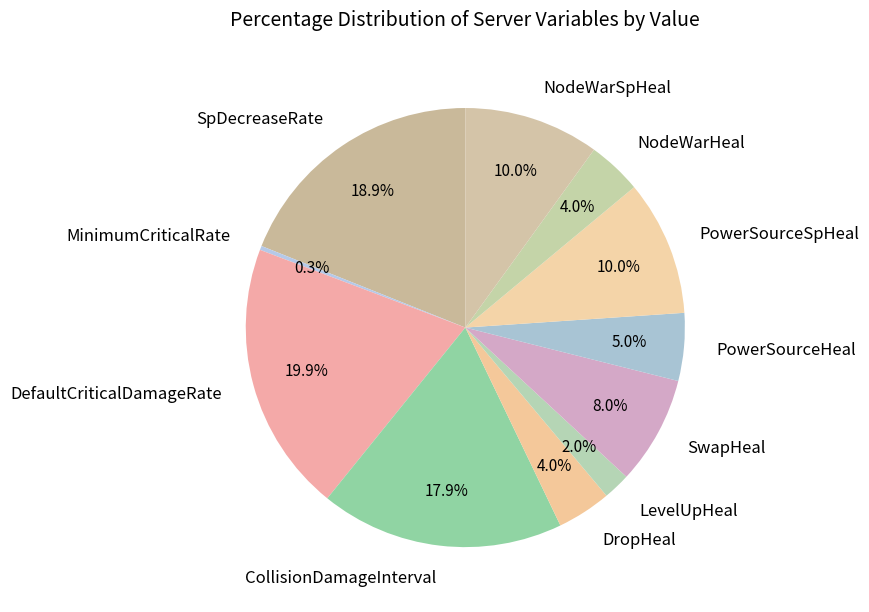

Is there any slice that represents more than half of the pie?

No